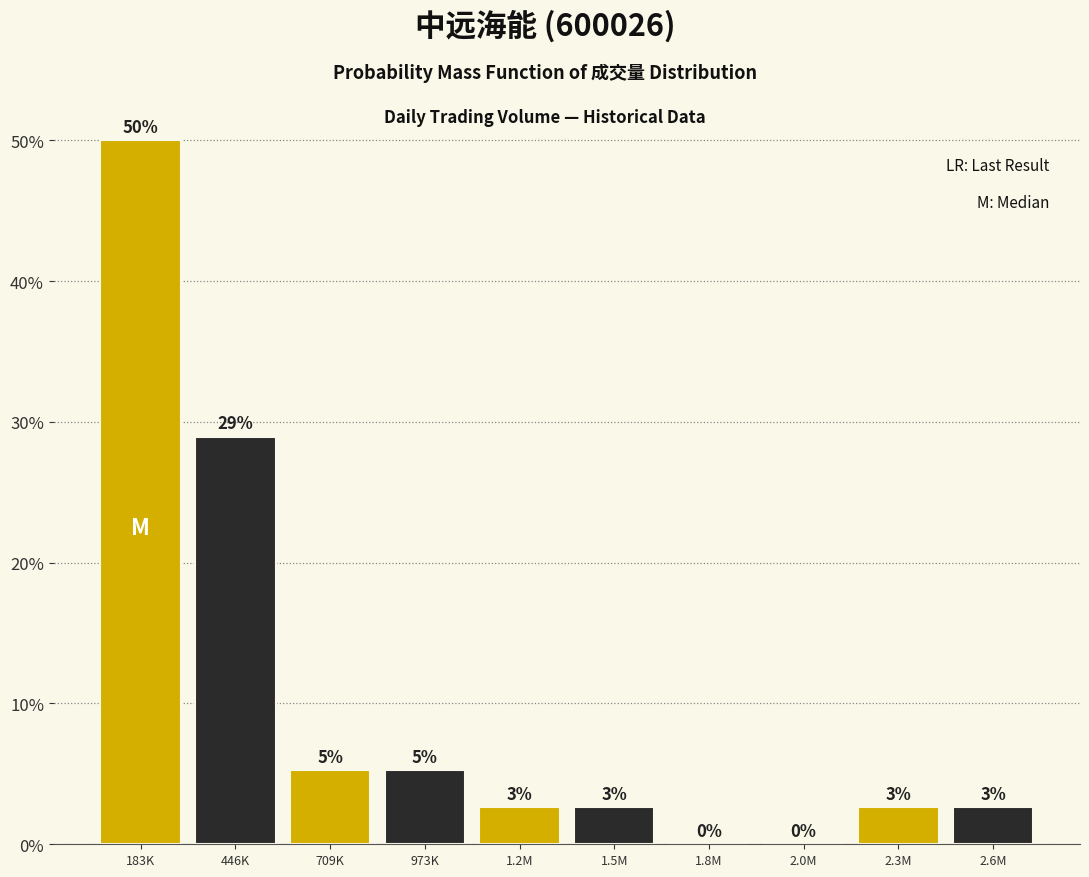

Are the bars horizontal?

No